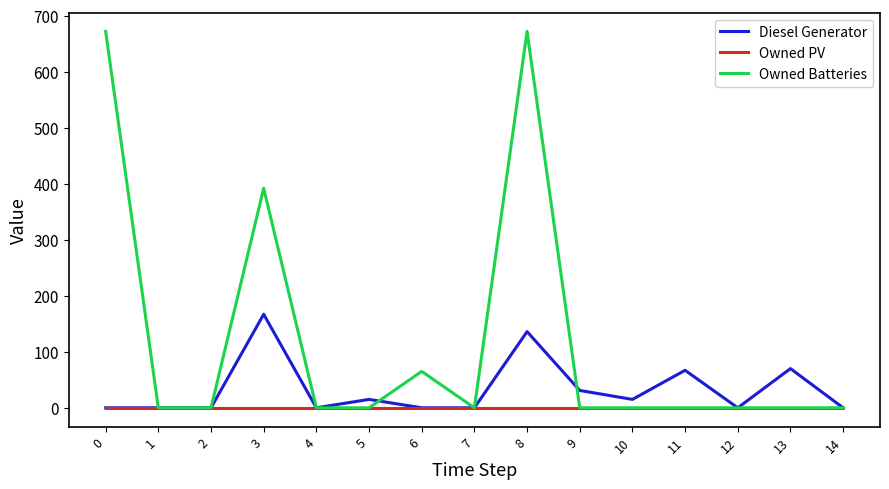

What are all the series names shown in the legend?

Diesel Generator, Owned PV, Owned Batteries